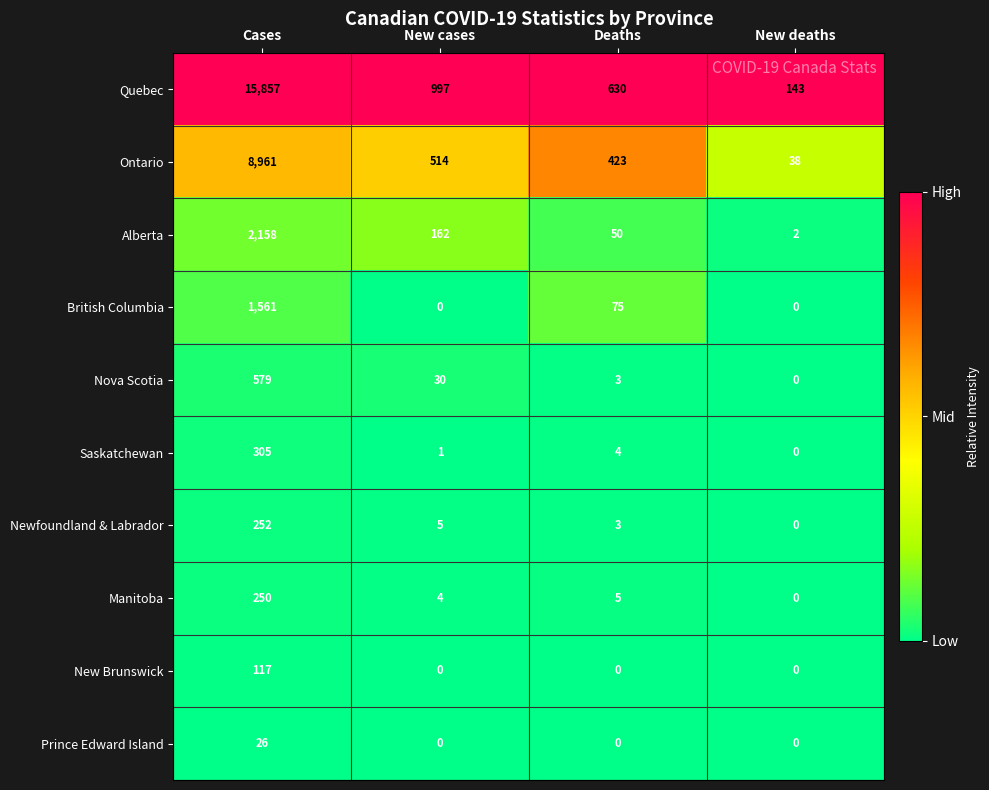

Which series has the largest total across all categories?

Quebec